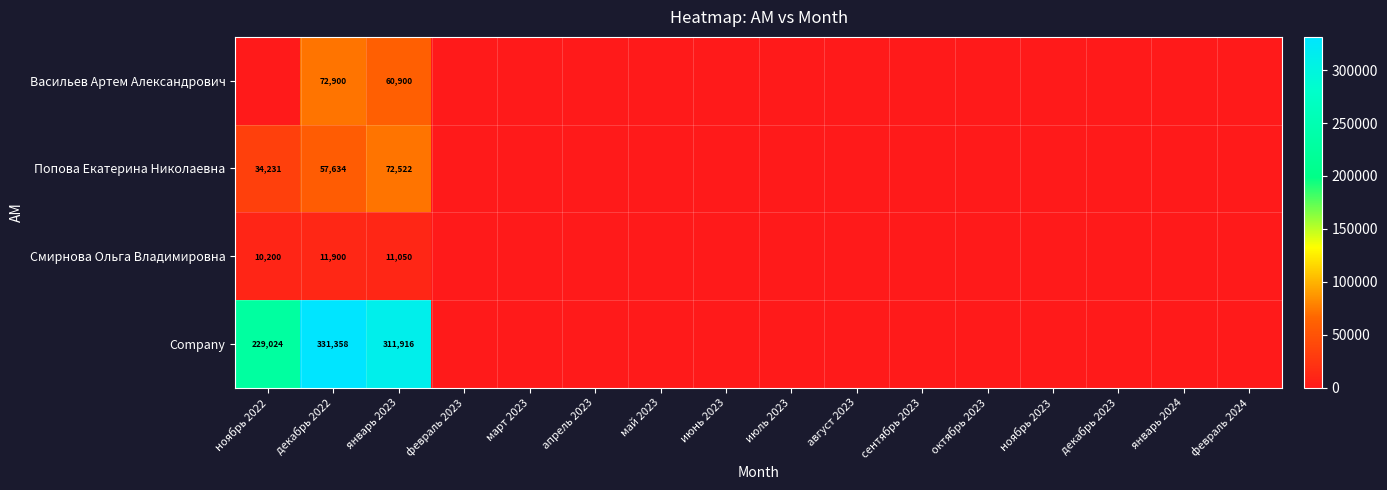

At how many categories does at least one series exceed 320077?

1